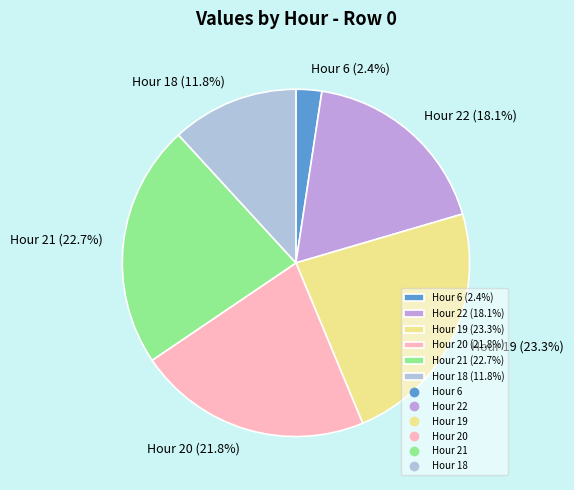

Does Hour 6 (2.4%) represent more than half of the total?

No